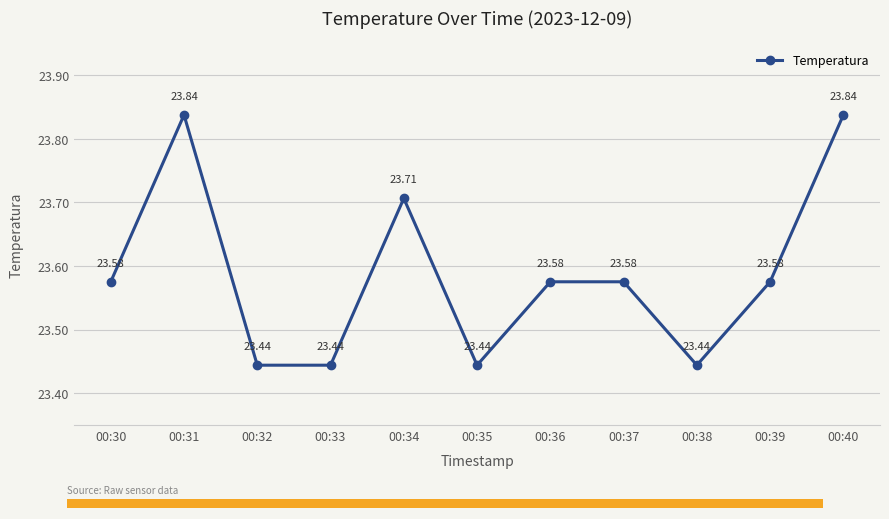

Are the bars grouped side by side (vs. stacked)?

No